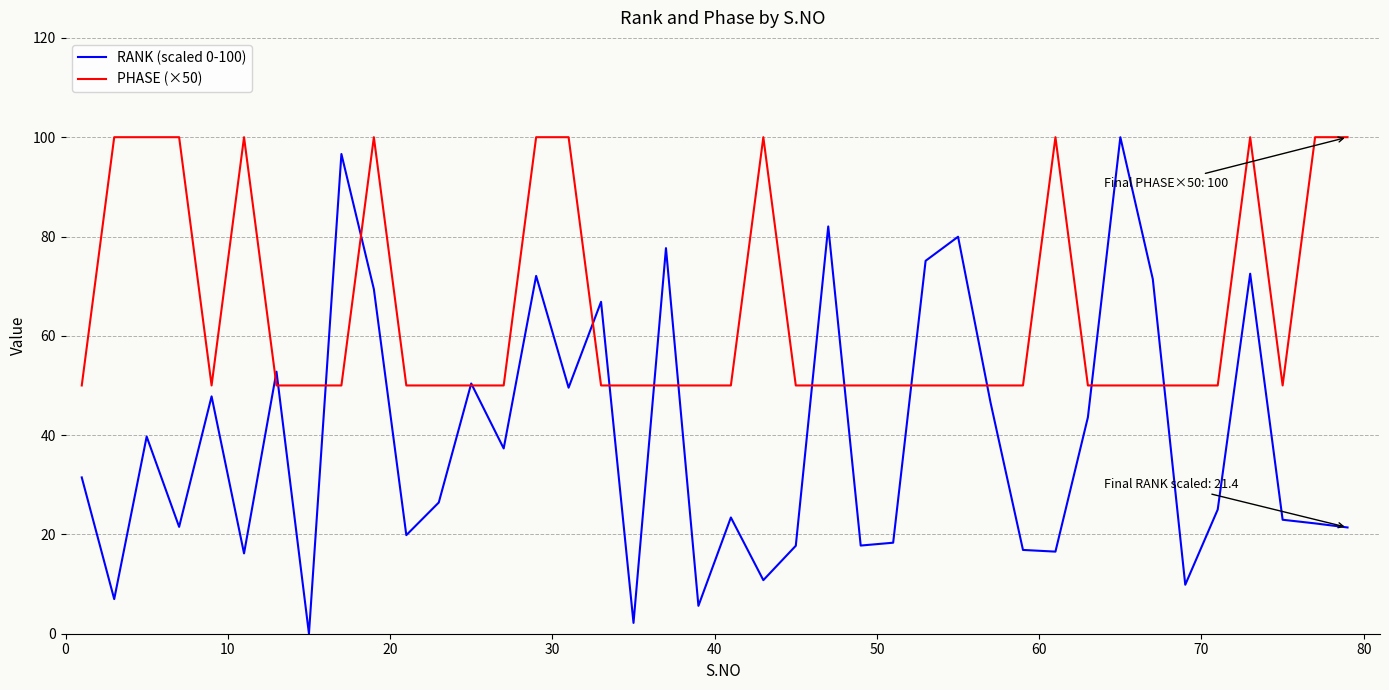

Which series has the largest total across all categories?

PHASE (×50)